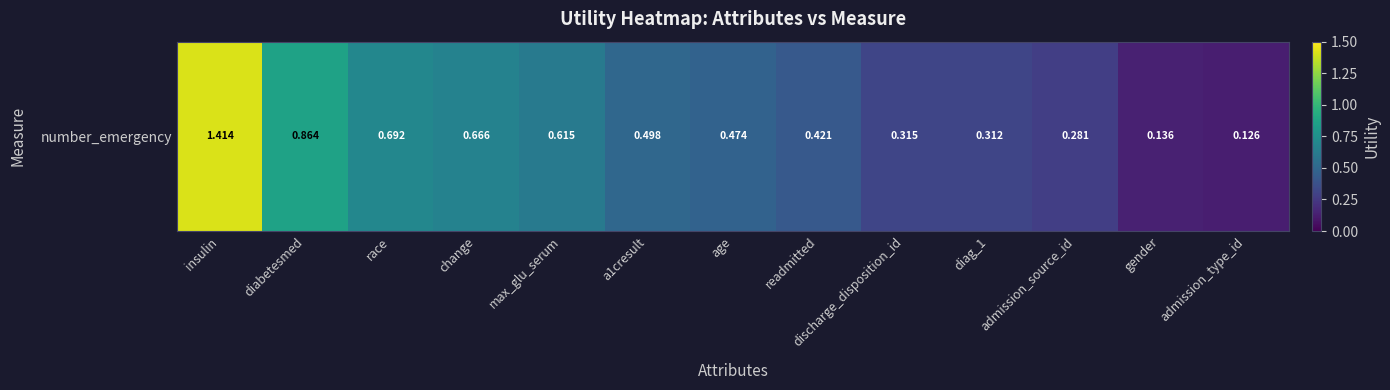

List the labels in order of value, smallest first.

admission_type_id, gender, admission_source_id, diag_1, discharge_disposition_id, readmitted, age, a1cresult, max_glu_serum, change, race, diabetesmed, insulin